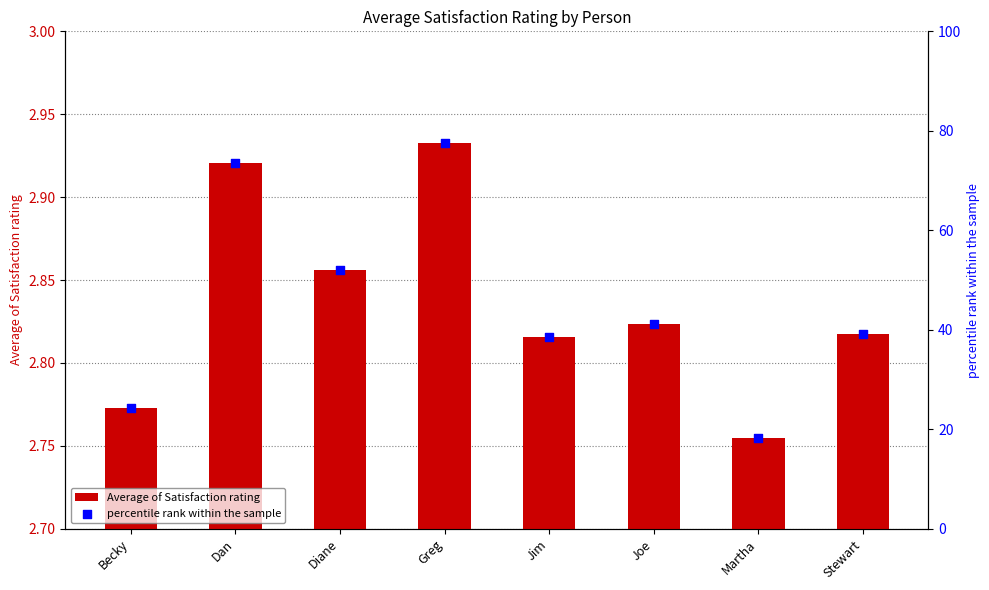

At which category is the sum across all series the highest?

Greg